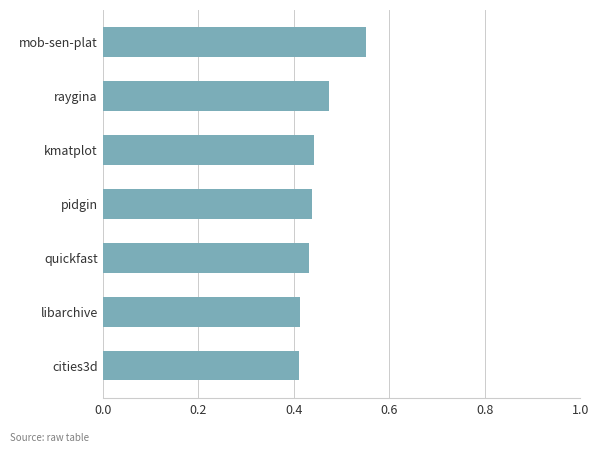

Which category has the highest value across all series?

mob-sen-plat